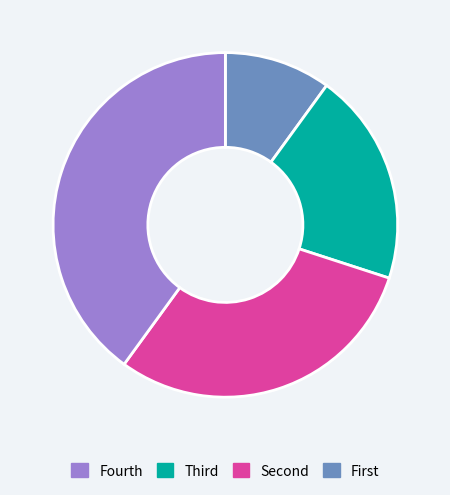

Is there any slice that represents more than half of the pie?

No